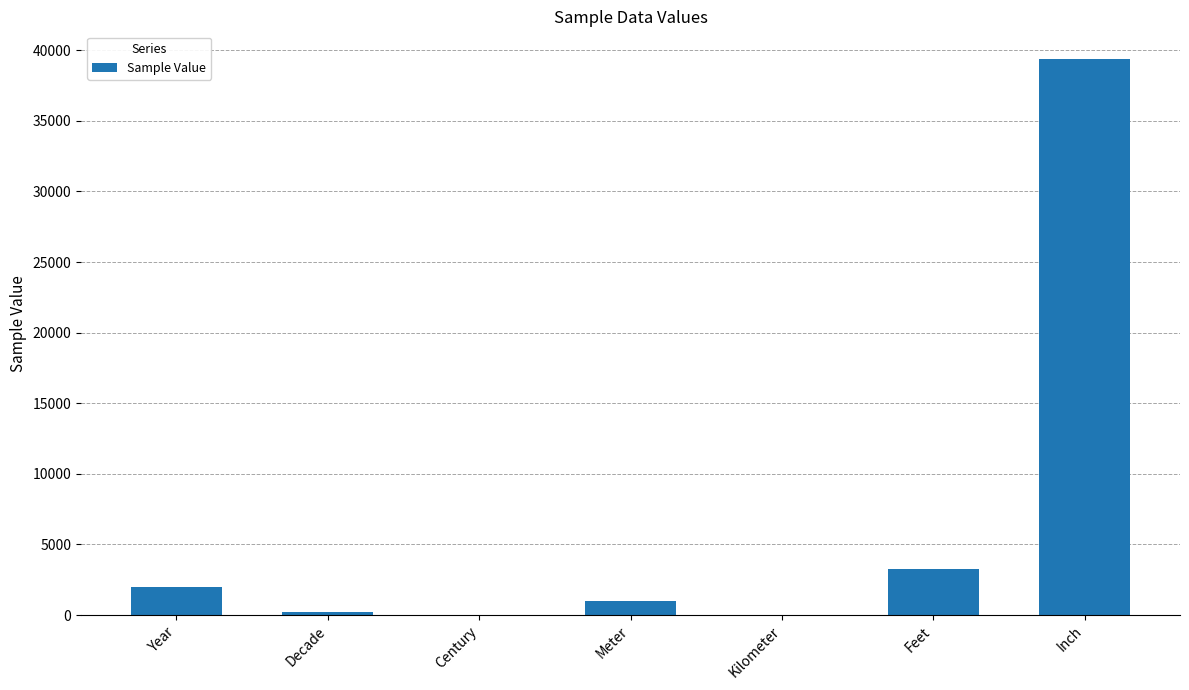

Is it true that the value at Kilometer is 1.0?

True